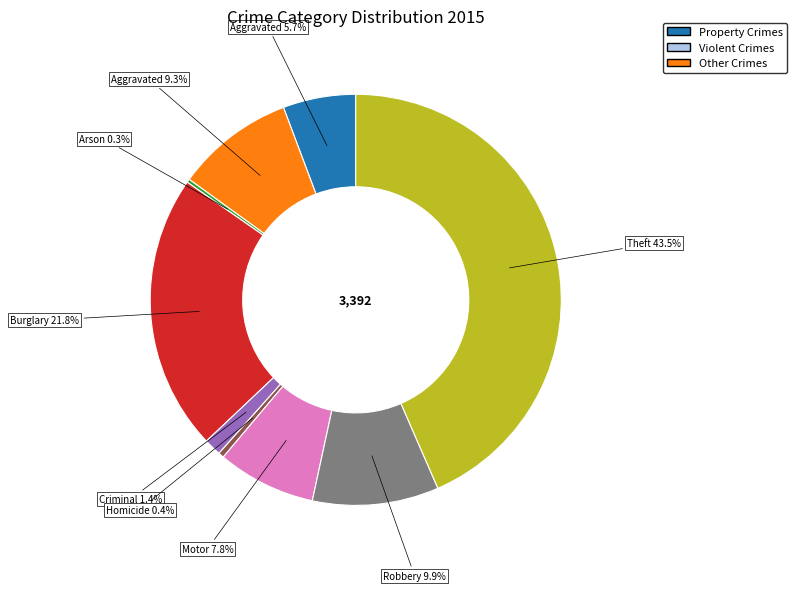

Is there a majority slice in this chart?

No